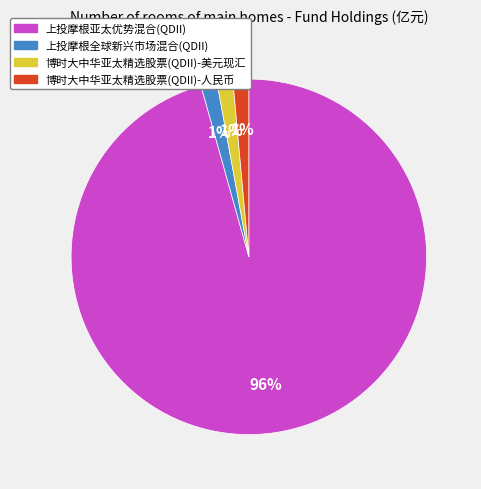

Count the number of slices in the pie.

4